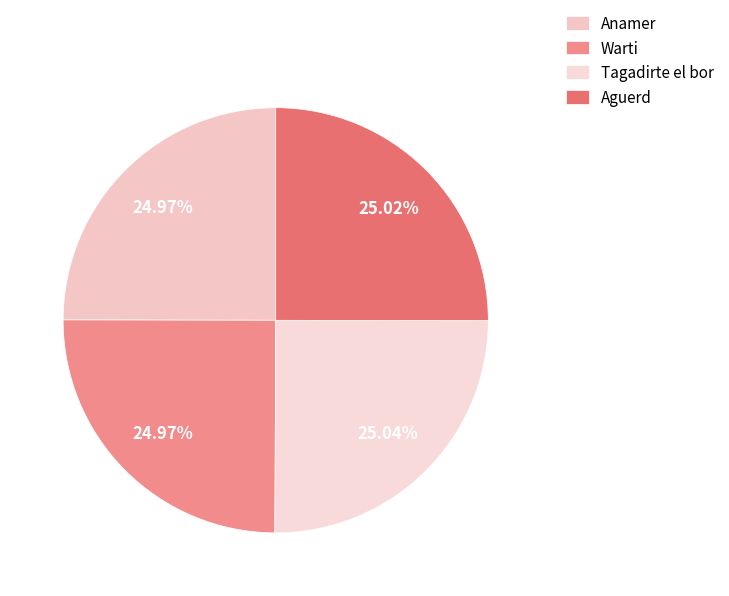

The Tagadirte el bor slice represents 25% of the pie. True or false?

True